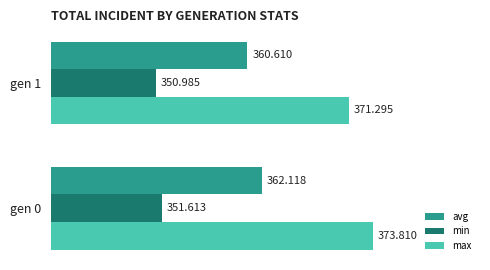

Which series has the largest range (max minus min)?

max